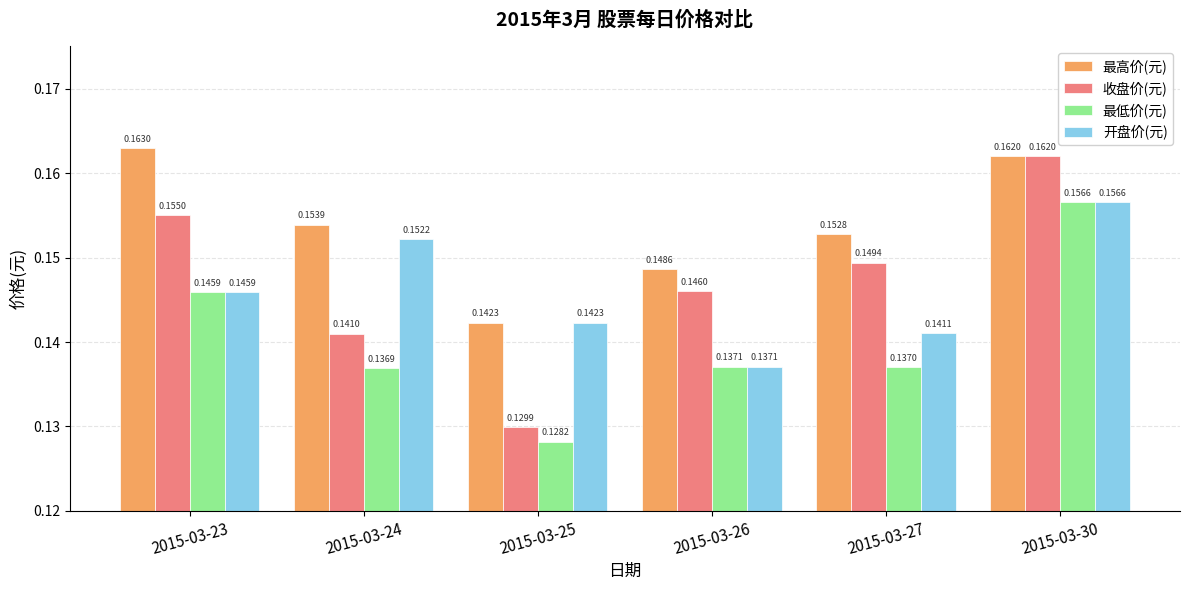

Is it true that 最低价(元) equals 0.3 at 2015-03-23?

False